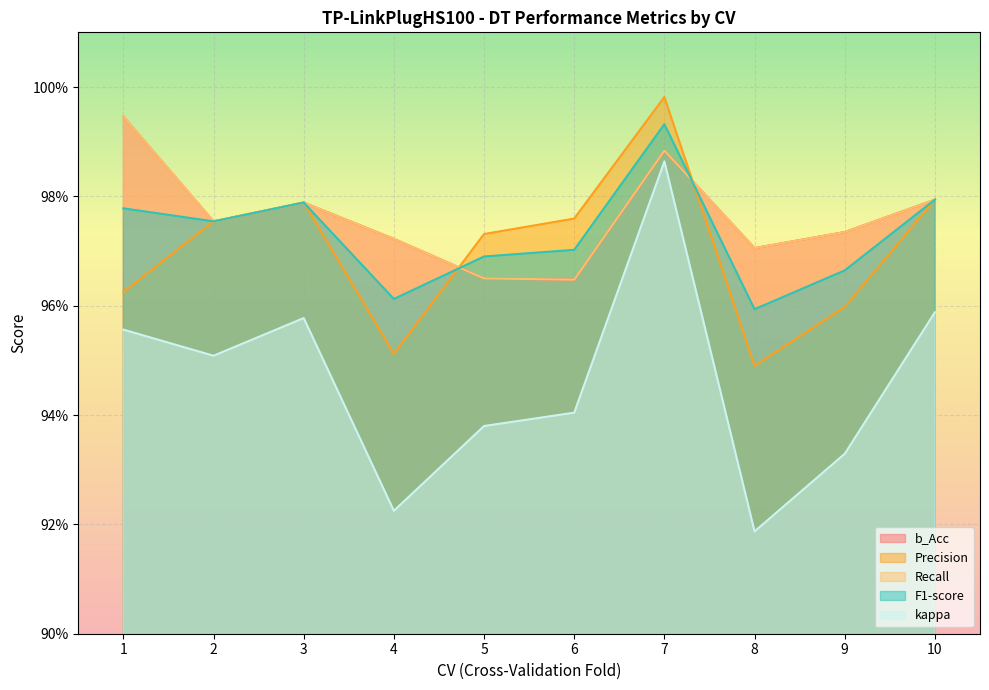

What are all the series names shown in the legend?

b_Acc, Precision, Recall, F1-score, kappa